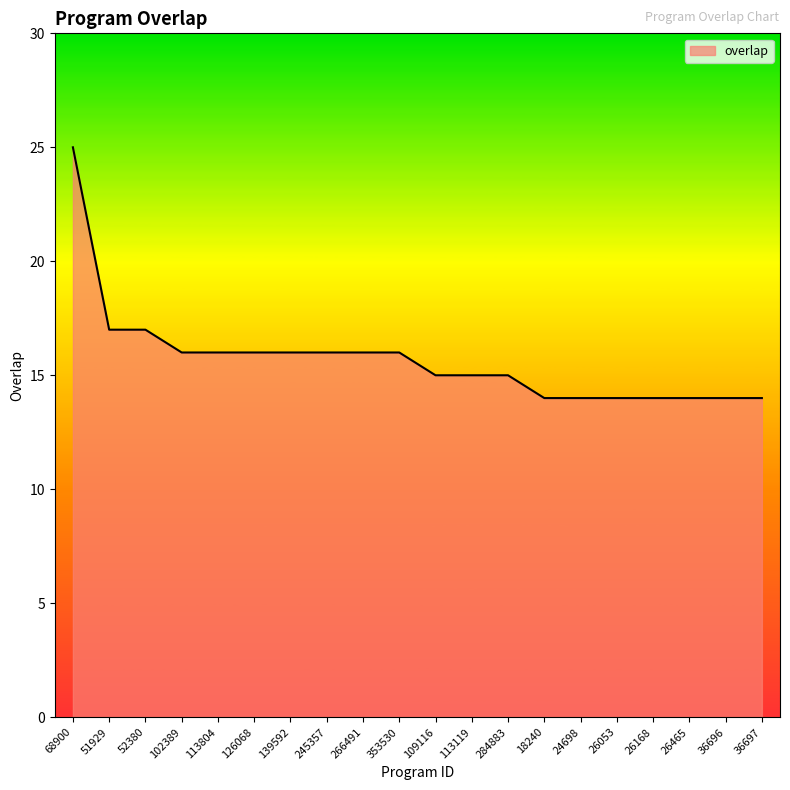

True or false: the data shows 6 at 26053.

False